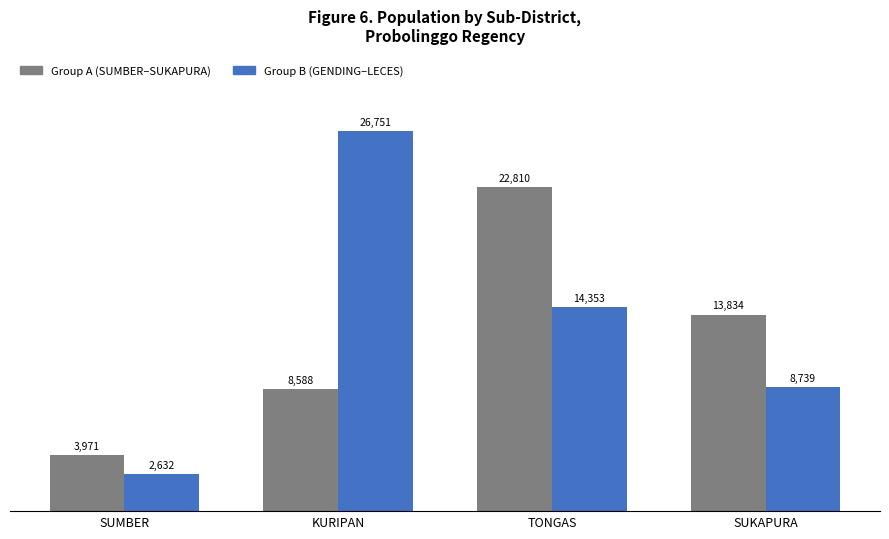

What is the label of the 1st bar from the left?

SUMBER